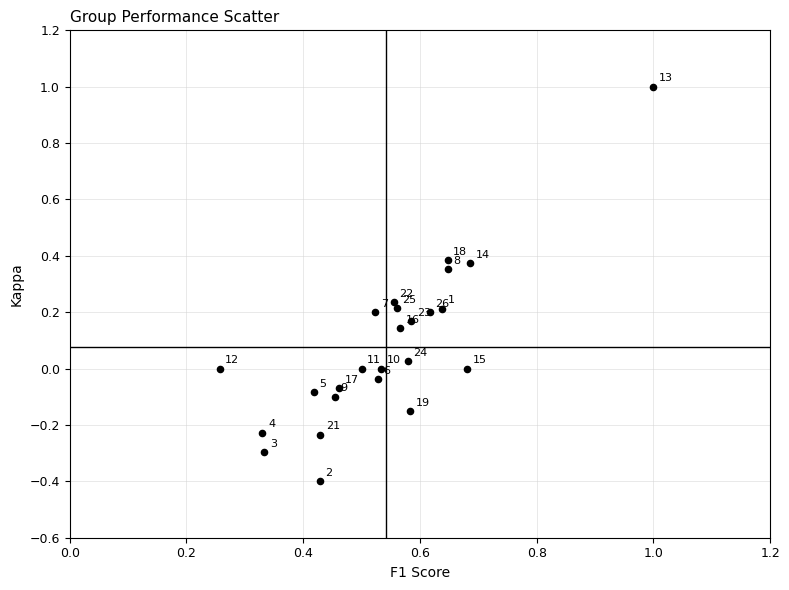

What is the range of Y values (max minus min)?

1.4